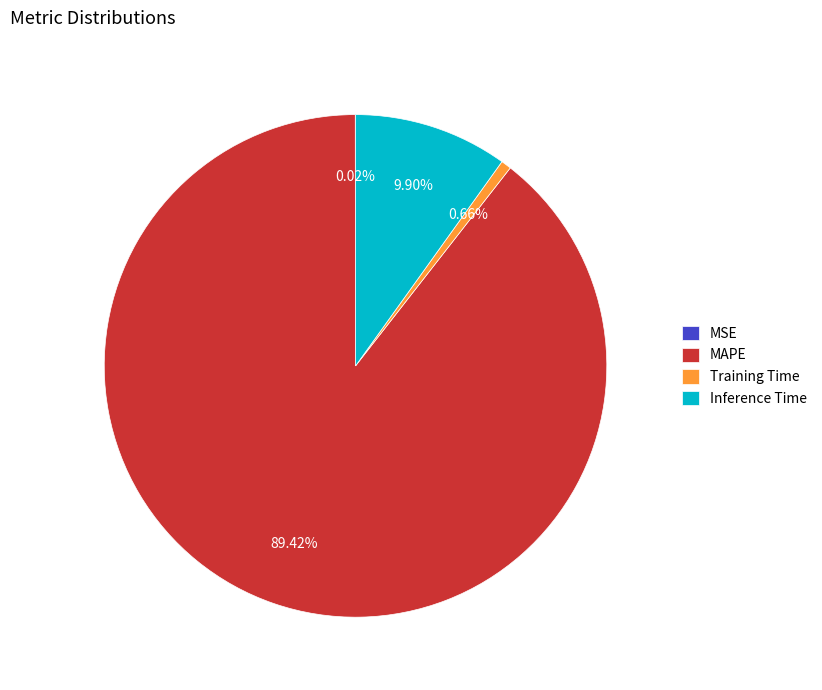

To the nearest percent, what portion does Inference Time represent?

10%